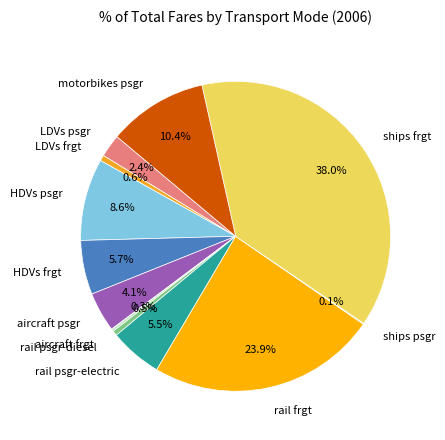

To the nearest percent, what is the average slice percentage?

8%